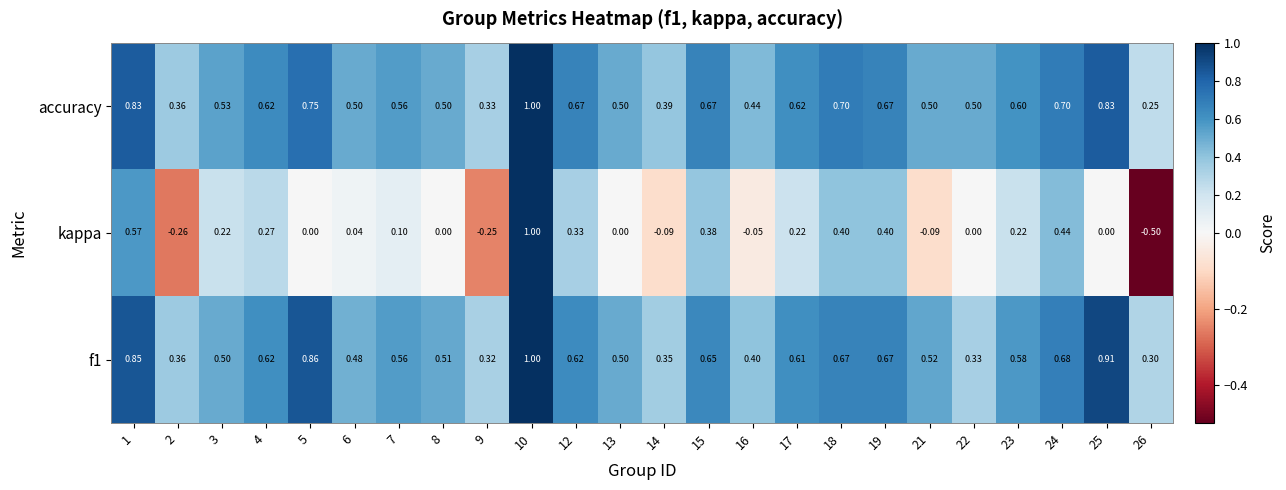

Between 12 and 18, which series saw the biggest shift?

kappa